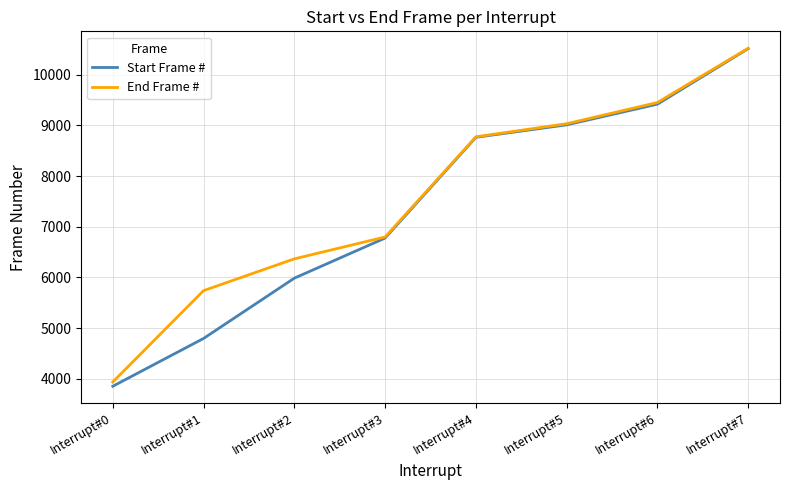

What is the greatest value displayed?

10522